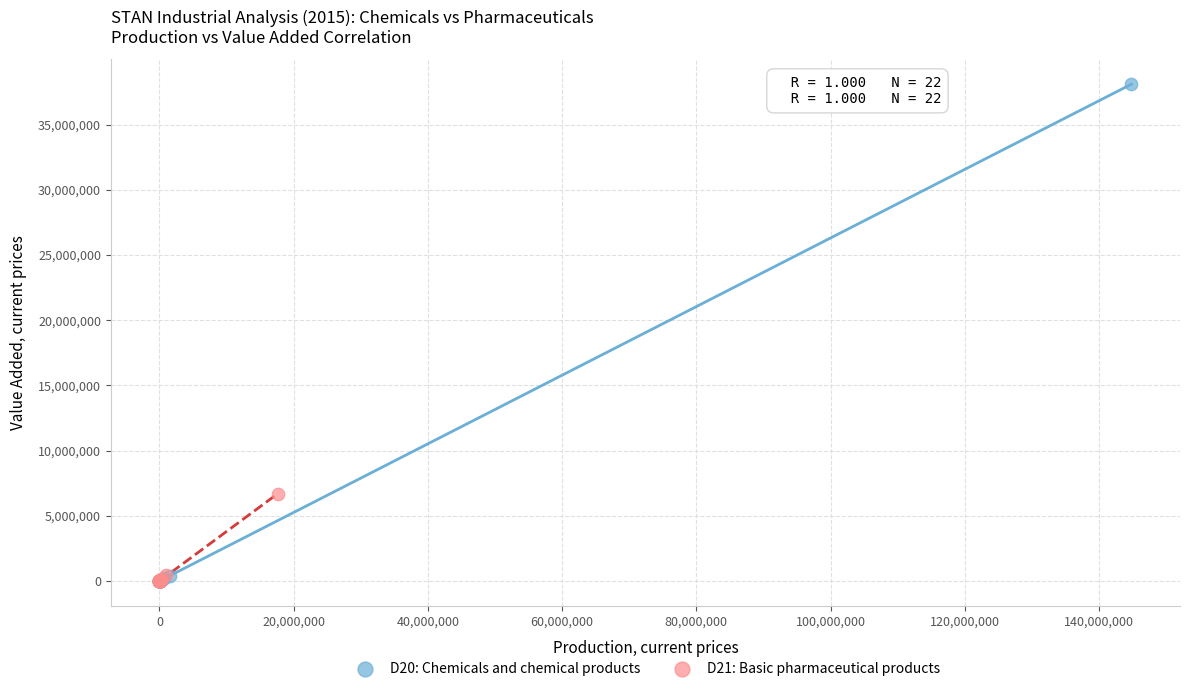

Which series reaches the maximum Y coordinate?

D20: Chemicals and chemical products